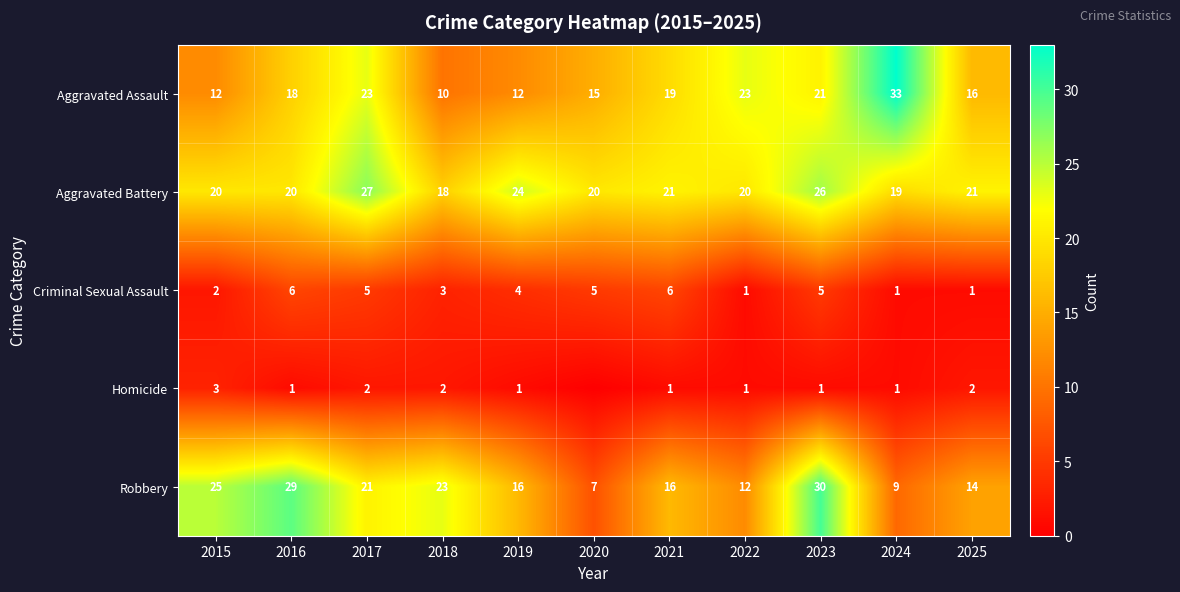

At how many categories does at least one series exceed 8?

11